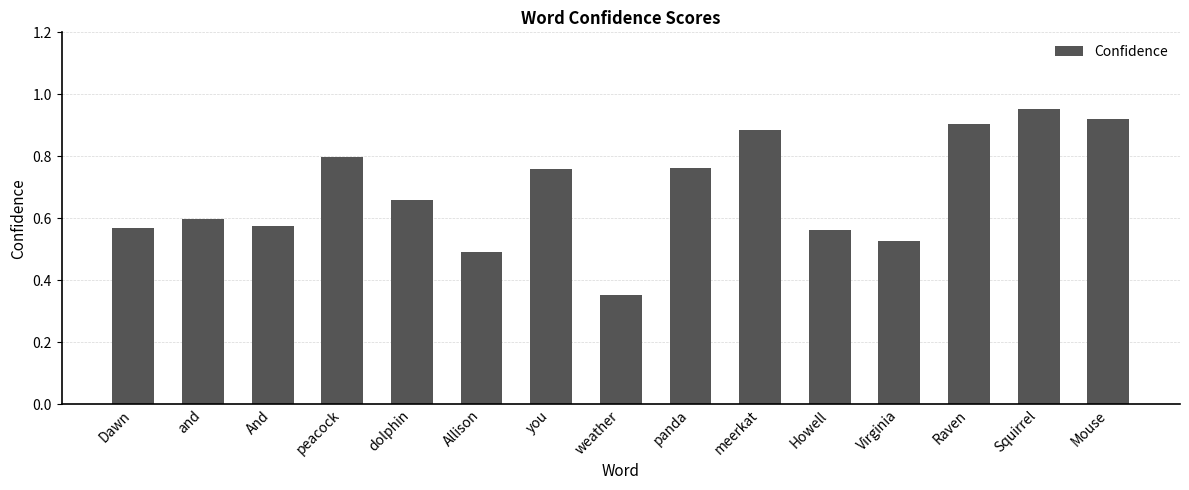

Where is the data nearest to the value 0?

weather